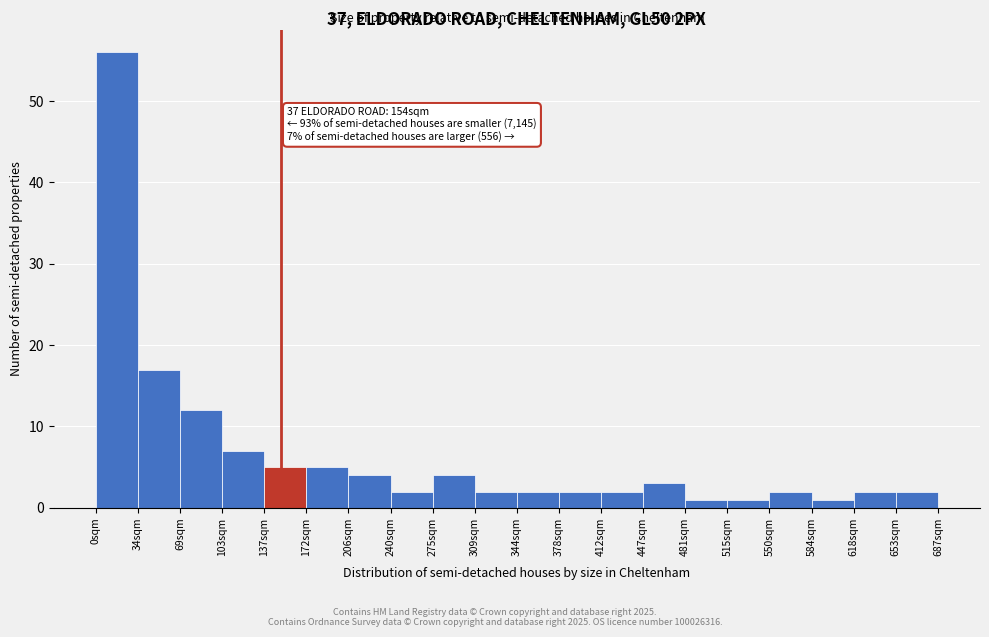

Reading left to right, list all the values displayed in this chart.

56	17	12	7	5	5	4	2	4	2	2	2	2	3	1	1	2	1	2	2